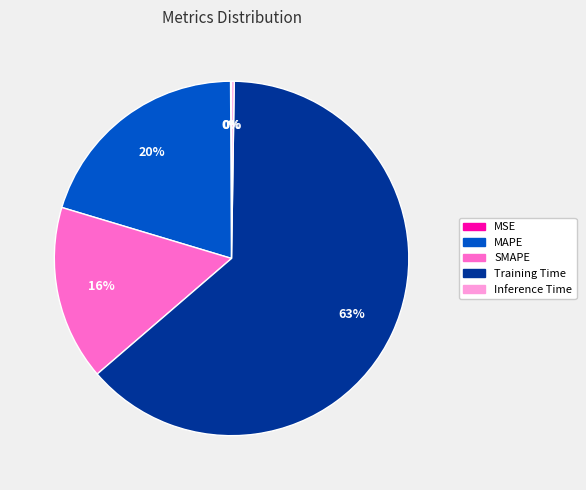

What percentage is the SMAPE slice, to the nearest percent?

16%